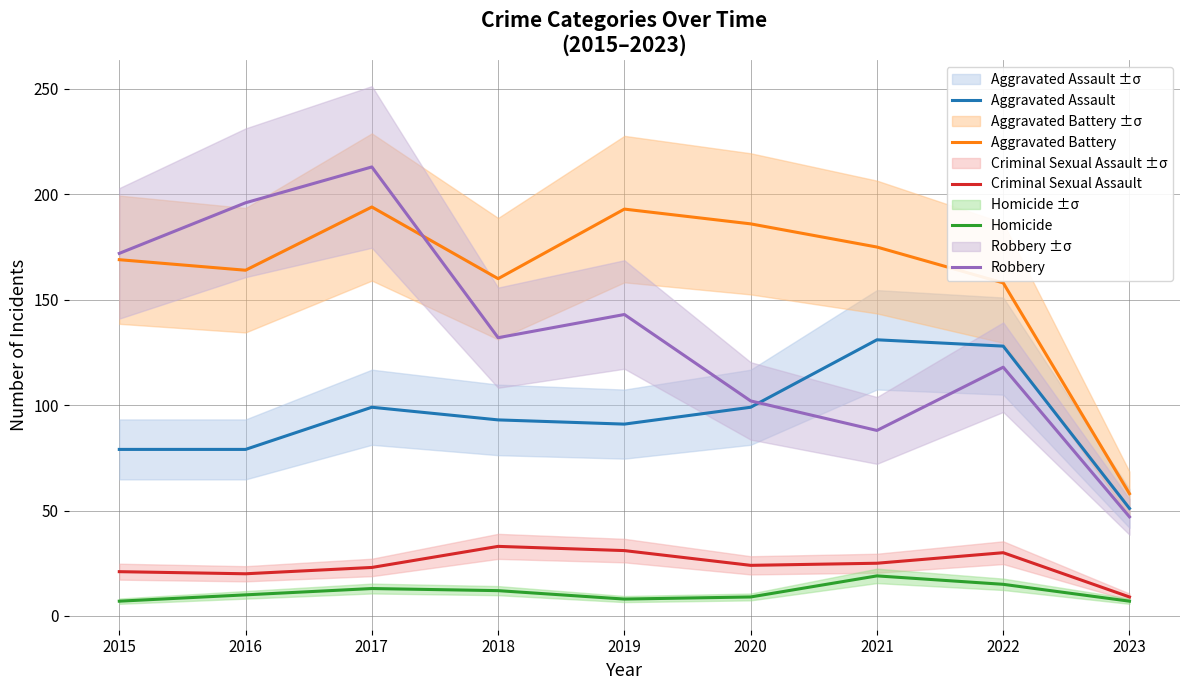

Reading left to right, what are all the values shown in this chart?

Aggravated Assault: 2015=79	2016=79	2017=99	2018=93	2019=91	2020=99	2021=131	2022=128	2023=51
Aggravated Battery: 2015=169	2016=164	2017=194	2018=160	2019=193	2020=186	2021=175	2022=158	2023=58
Criminal Sexual Assault: 2015=21	2016=20	2017=23	2018=33	2019=31	2020=24	2021=25	2022=30	2023=9
Homicide: 2015=7	2016=10	2017=13	2018=12	2019=8	2020=9	2021=19	2022=15	2023=7
Robbery: 2015=172	2016=196	2017=213	2018=132	2019=143	2020=102	2021=88	2022=118	2023=47